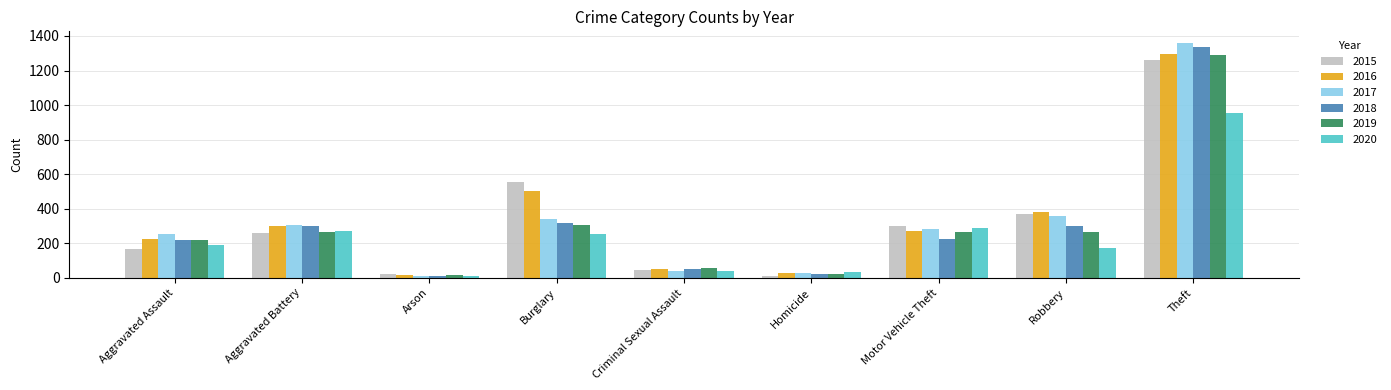

At which label does 2016 reach its minimum?

Arson